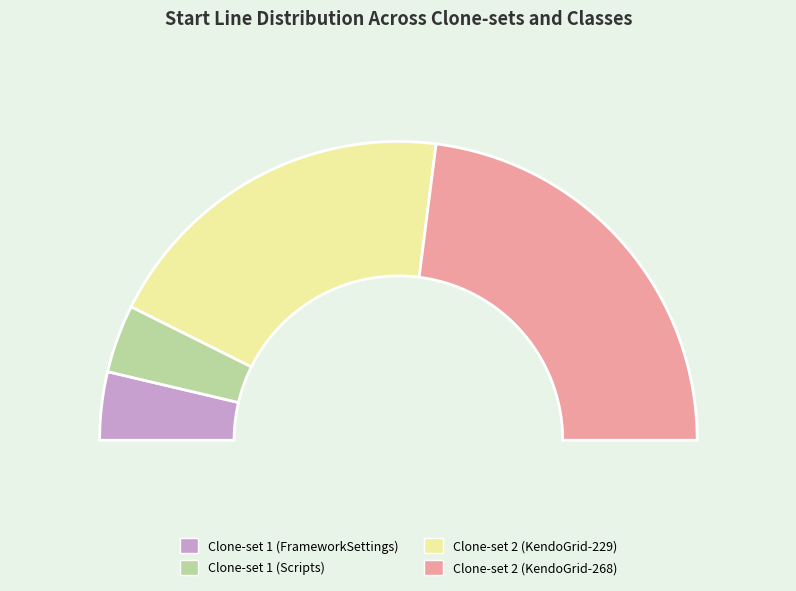

Between Clone-set 1 (FrameworkSettings) and Clone-set 2 (KendoGrid-268), which is larger?

Clone-set 2 (KendoGrid-268)